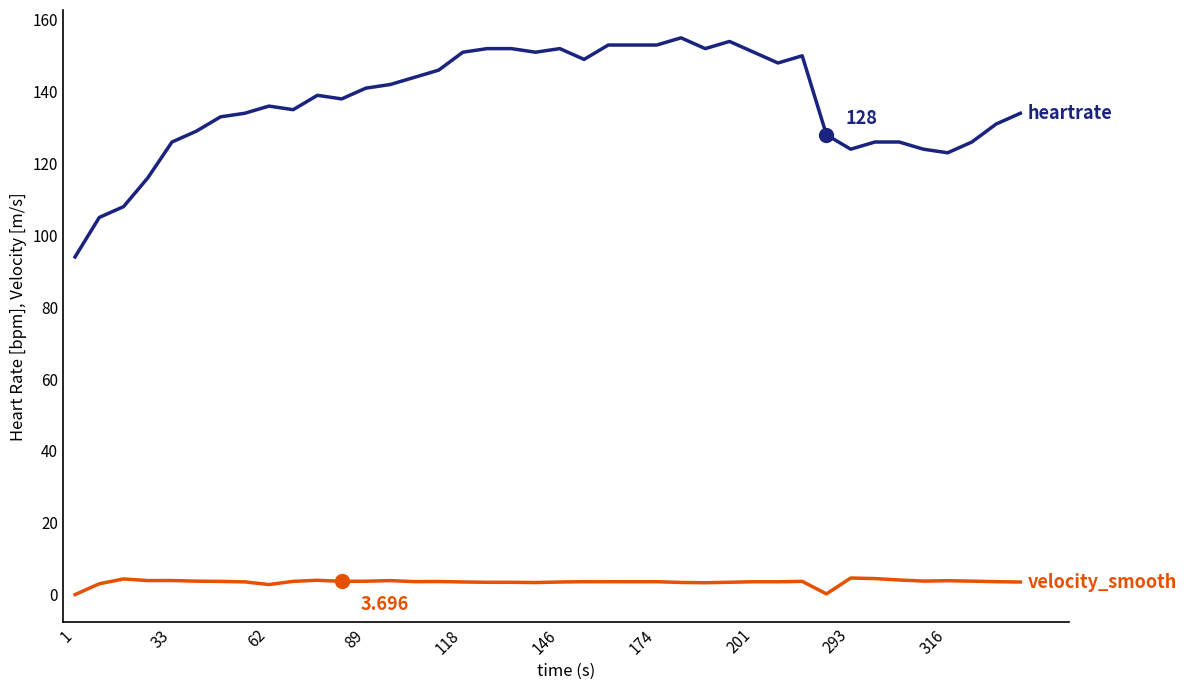

Does the chart display data point markers on the line(s)?

No